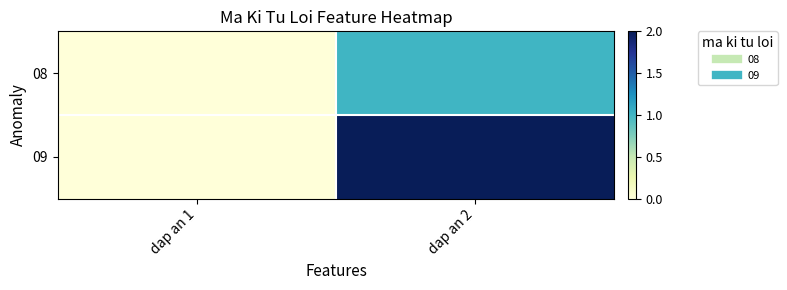

At how many categories does at least one series exceed 1?

1